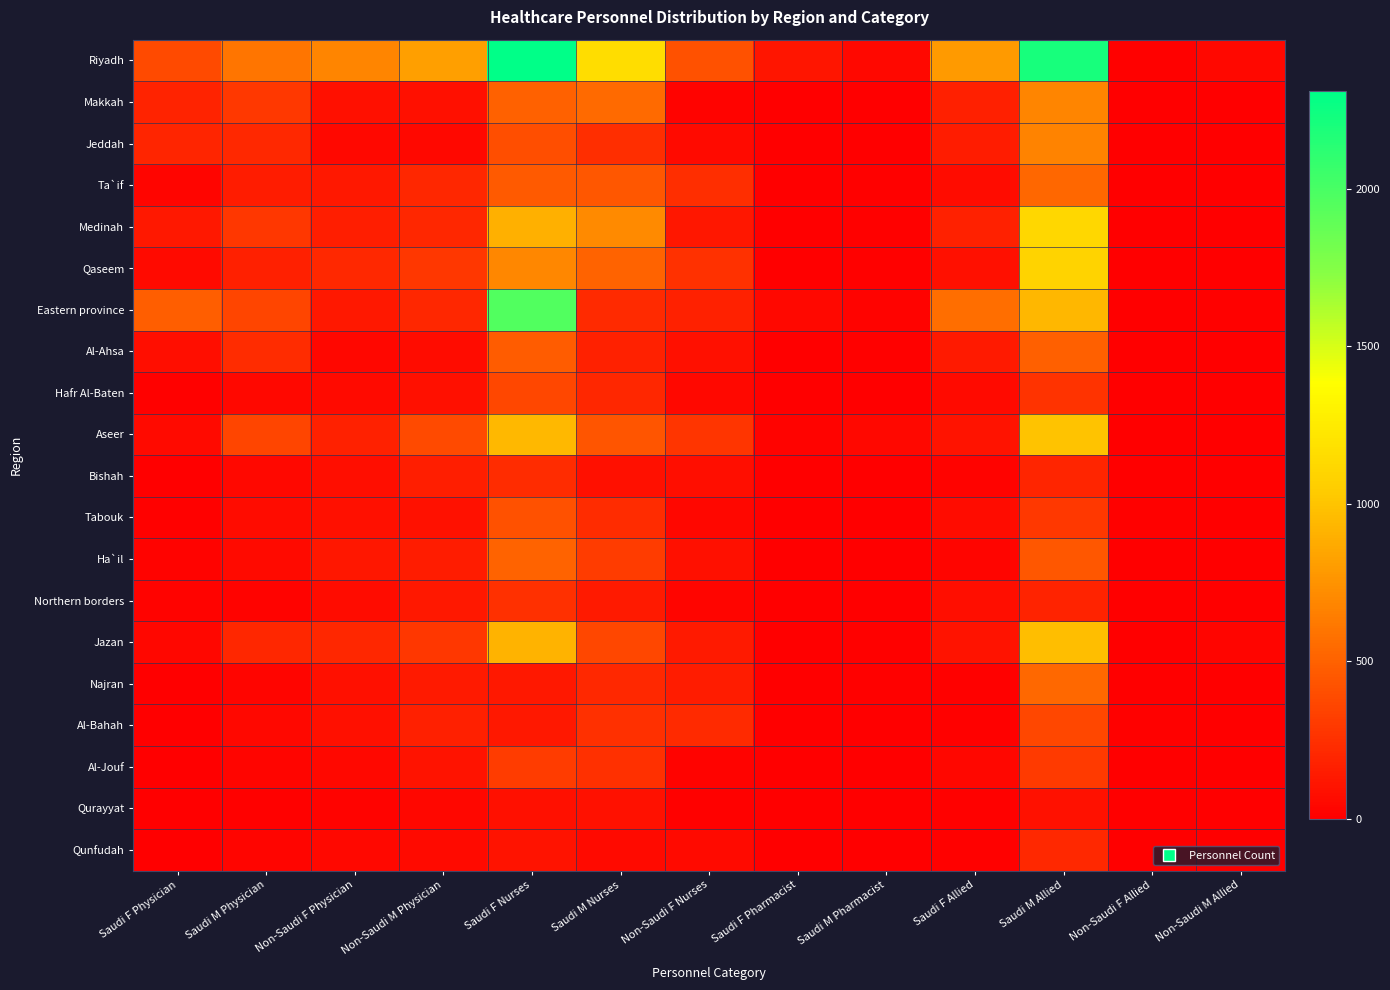

How many data points does each series have?

13